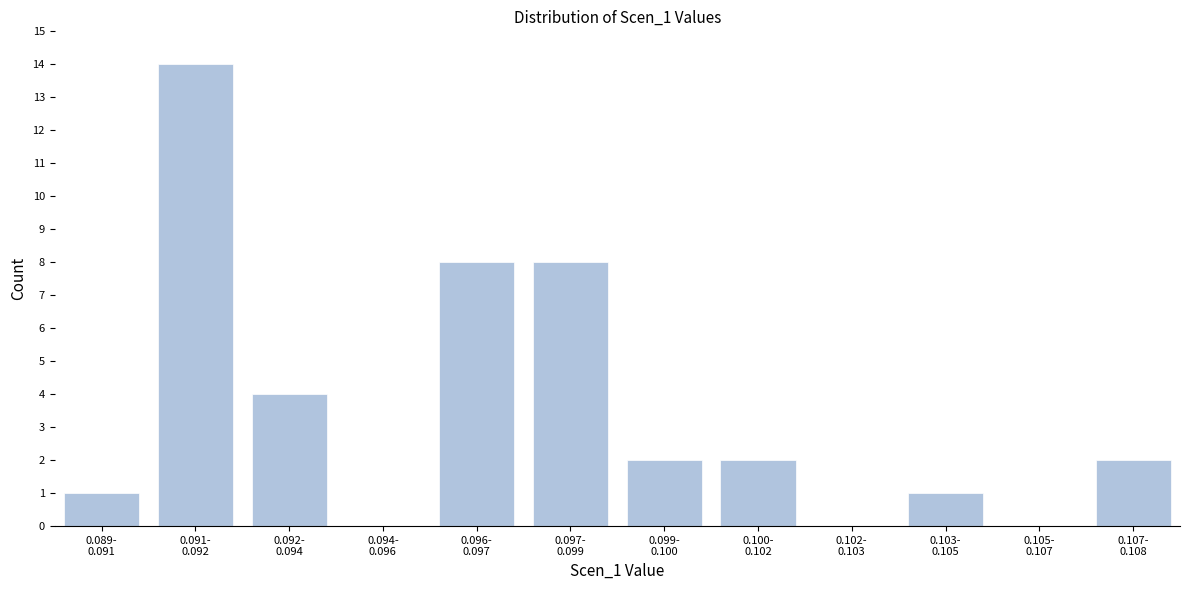

What is the sum of all values?

42